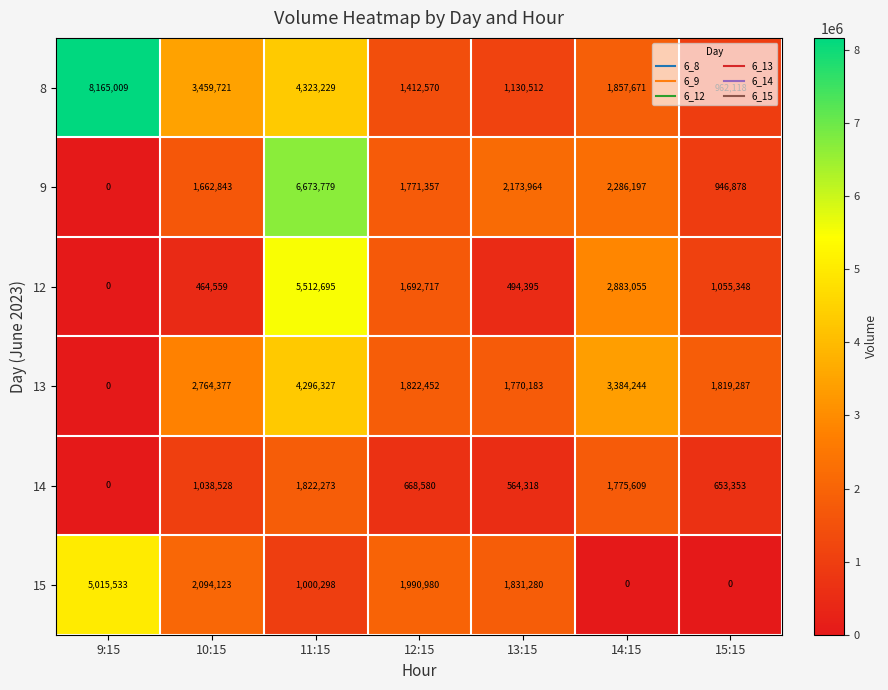

At how many categories does at least one series exceed 4730737?

2